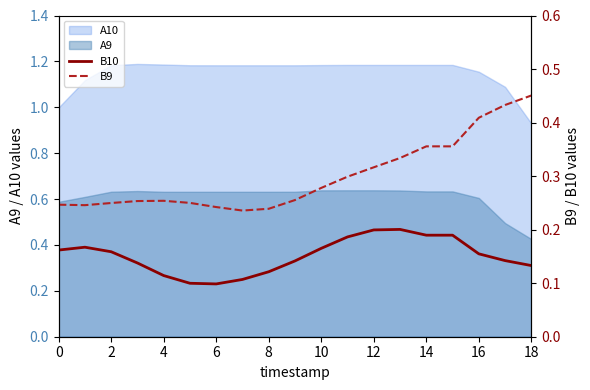

How many interior local peaks does the B10 series have?

2